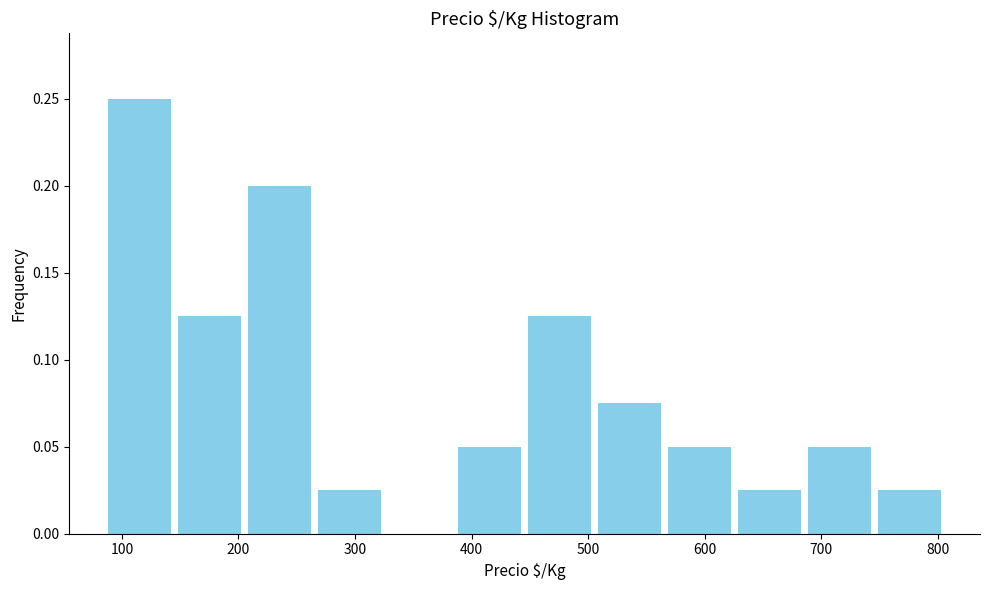

Reading left to right, list every bar in this chart as the range it spans on the x-axis followed by its height. Neither the bar edges nor the heights are printed on the chart, so give them approximately, as read against the axes.

90 to 150: 0.250
150 to 210: 0.125
210 to 270: 0.200
270 to 330: 0.025
330 to 390: 0
390 to 450: 0.050
450 to 510: 0.125
510 to 570: 0.075
570 to 630: 0.050
630 to 690: 0.025
690 to 750: 0.050
750 to 810: 0.025